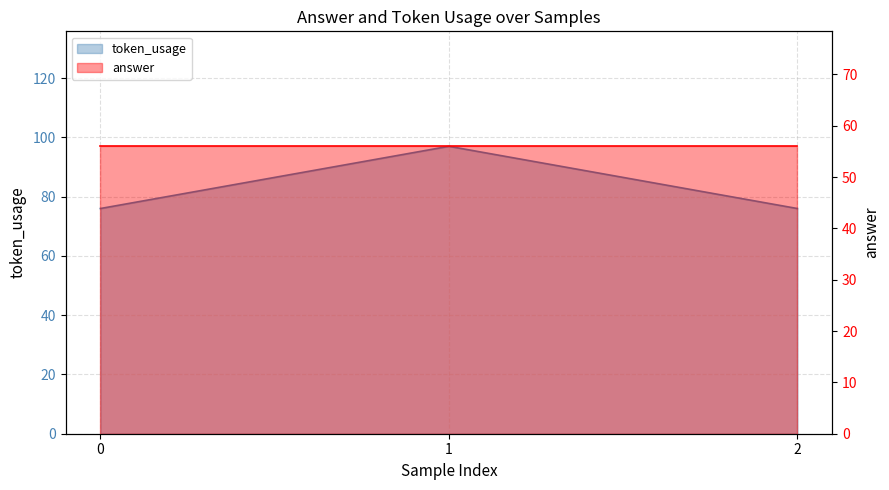

What is the value of the 1st point from the left?

76